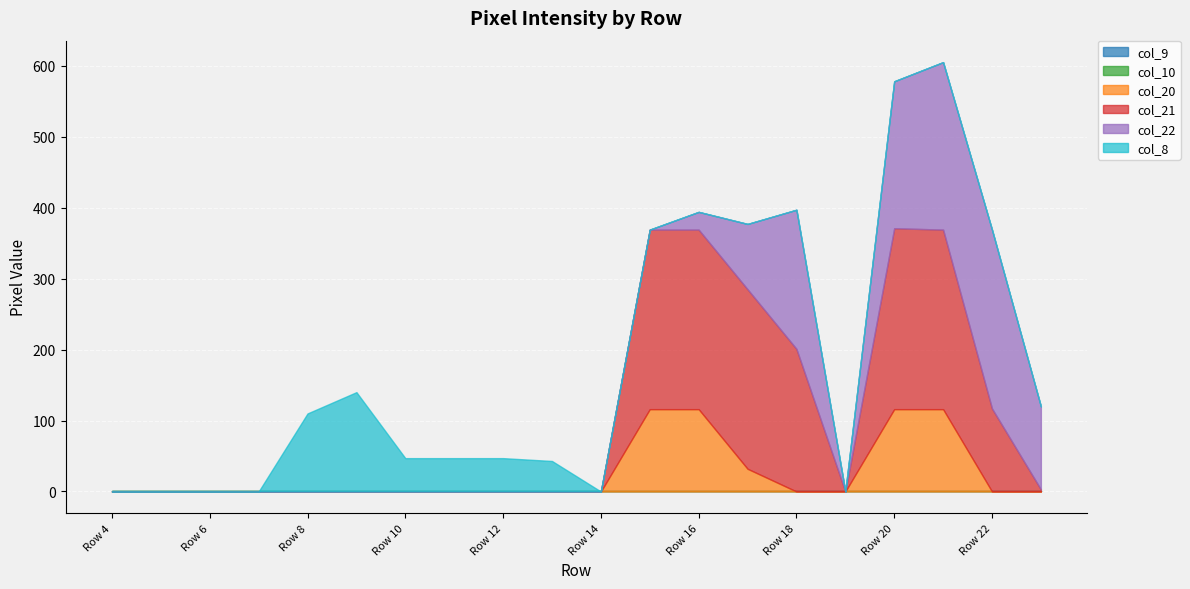

Which series has the widest spread of values?

col_21